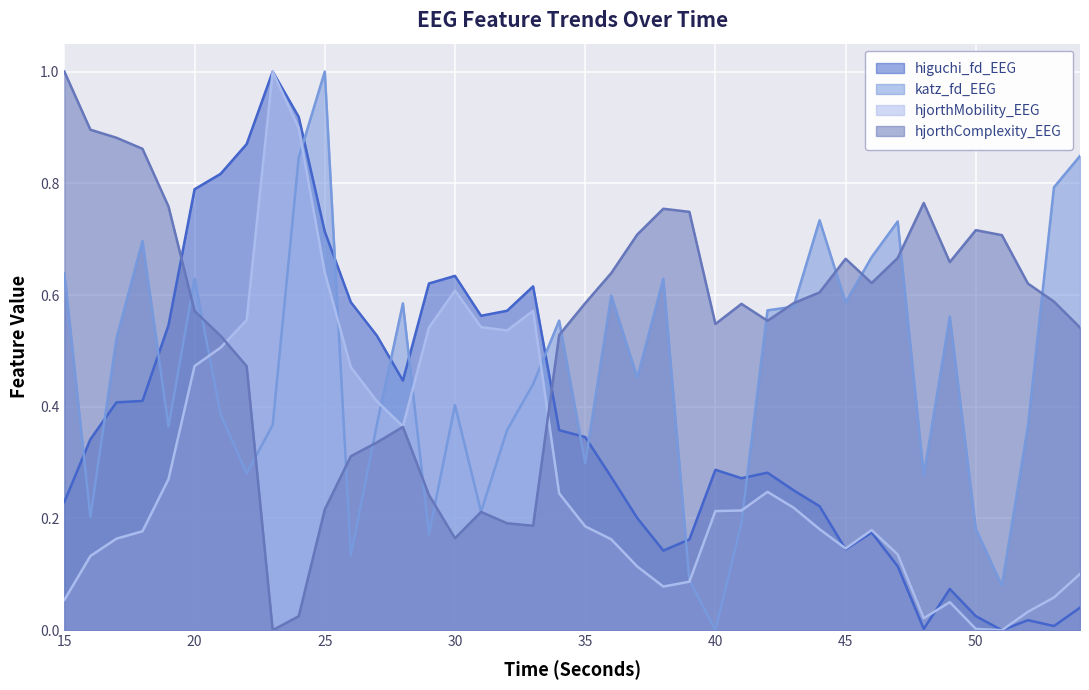

What is the total value across all series at 49?

1.3